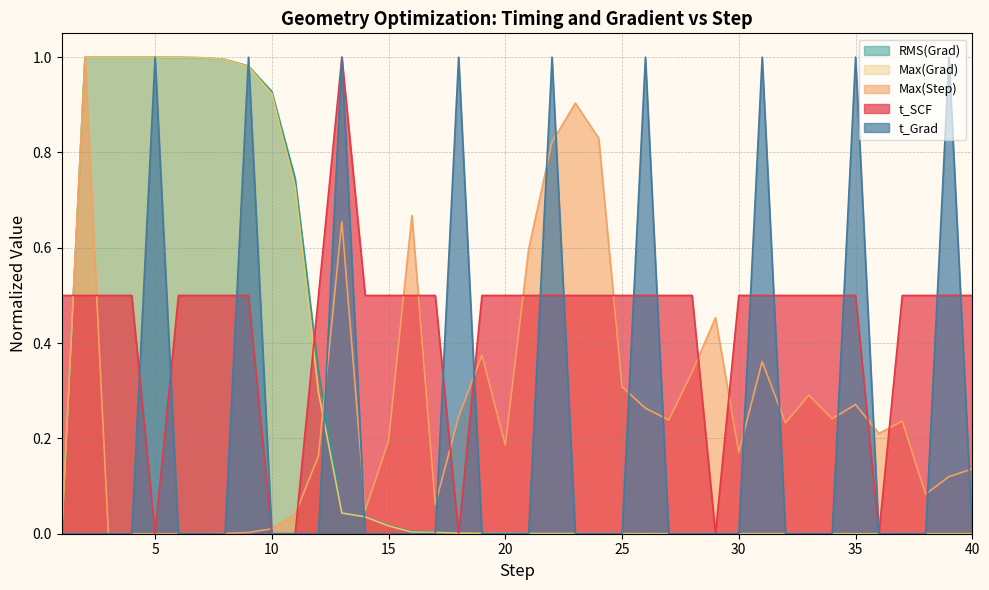

What is the highest value of the Max(Grad) series?

1.0